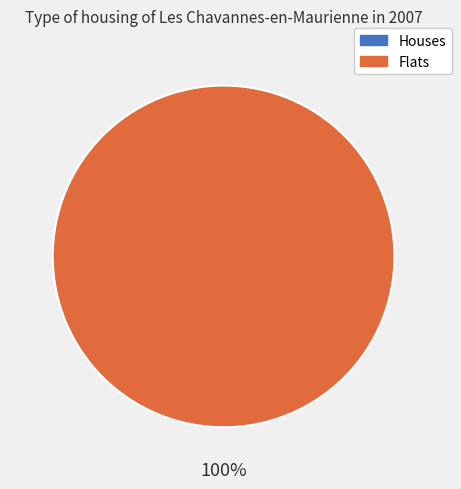

To the nearest percent, what is the difference between the 0 and 1 slice percentages?

100%